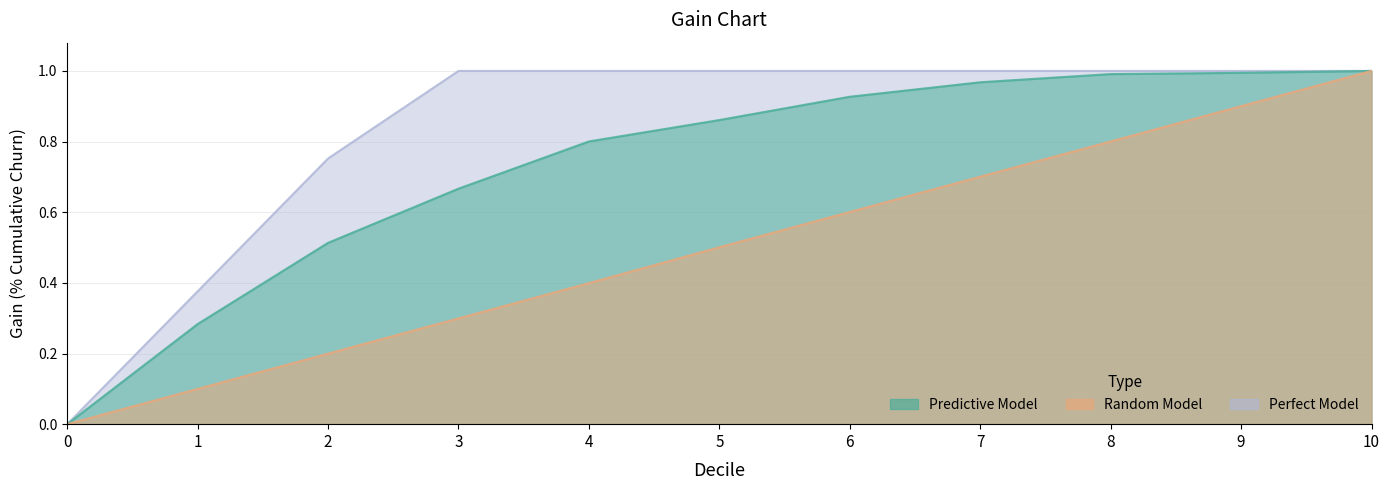

True or false: Random Model and Perfect Model intersect in this chart.

False